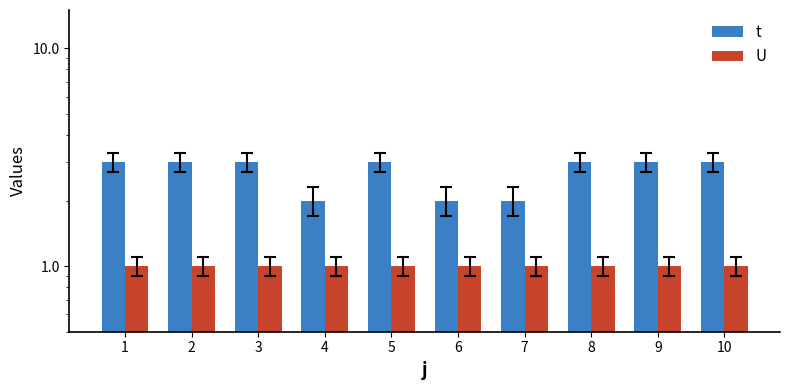

List the series in order of their overall mean, highest first.

t, U